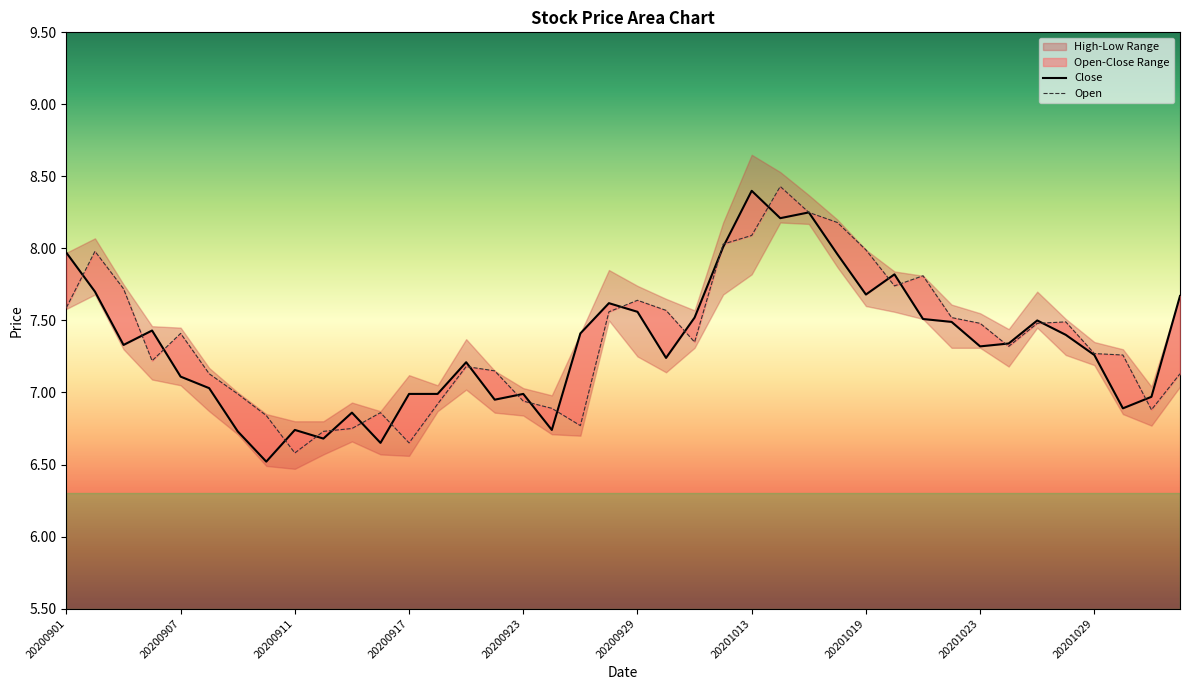

Reading left to right, list all the values displayed in this chart.

Close: 8.0	7.7	7.3	7.4	7.1	7.0	6.7	6.5	6.7	6.7	6.9	6.7	7.0	7.0	7.2	7.0	7.0	6.7	7.4	7.6	7.6	7.2	7.5	8.0	8.4	8.2	8.2	8.0	7.7	7.8	7.5	7.5	7.3	7.3	7.5	7.4	7.3	6.9	7.0	7.7
Open: 7.6	8.0	7.7	7.2	7.4	7.1	7.0	6.8	6.6	6.7	6.8	6.9	6.7	6.9	7.2	7.2	6.9	6.9	6.8	7.6	7.6	7.6	7.3	8.0	8.1	8.4	8.2	8.2	8.0	7.7	7.8	7.5	7.5	7.3	7.5	7.5	7.3	7.3	6.9	7.1